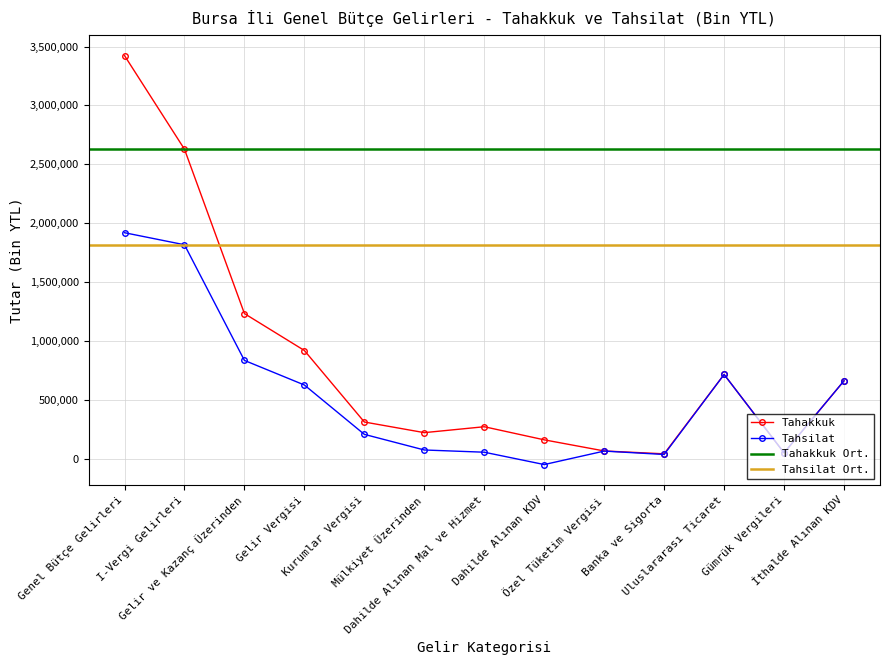

Is it true that Tahsilat equals 447353 at Uluslararası Ticaret?

False